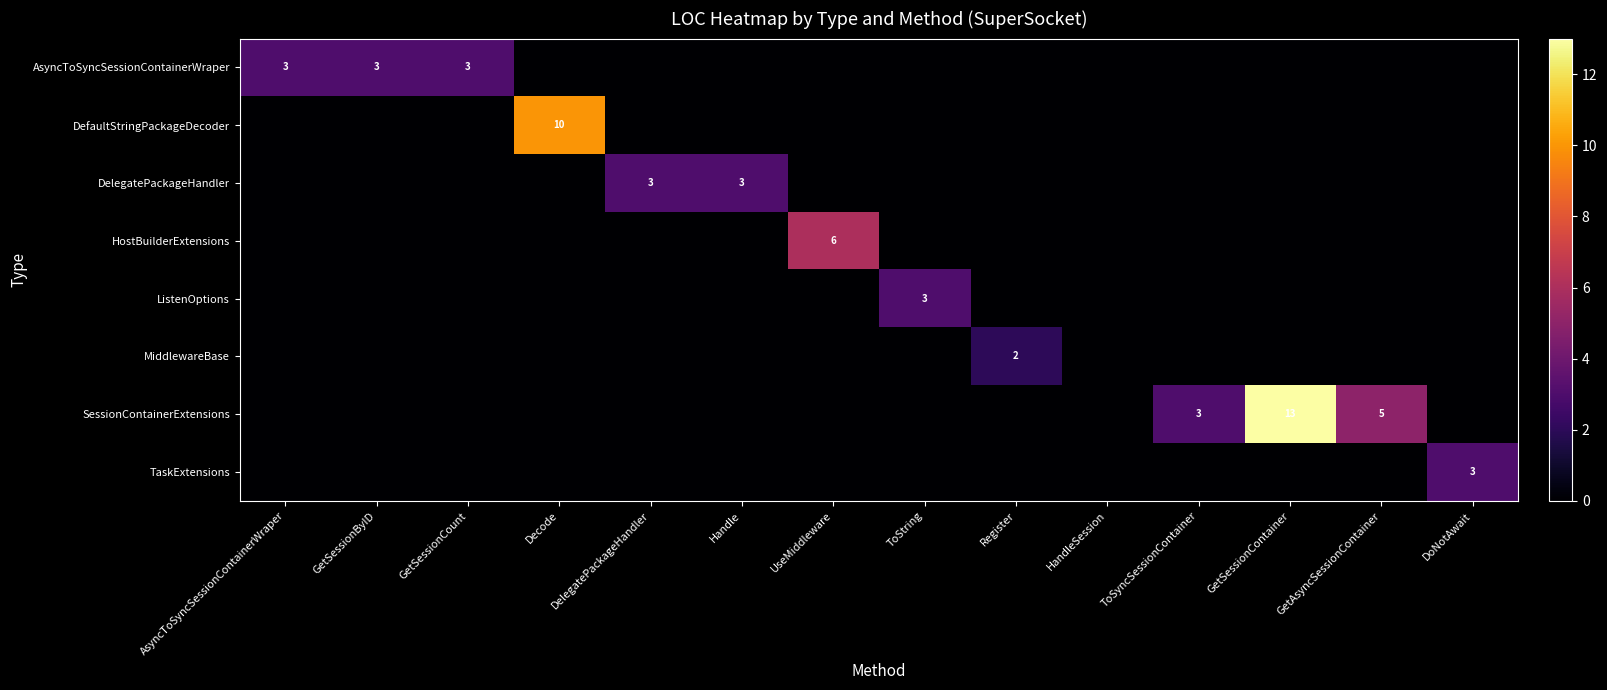

The DelegatePackageHandler series shows 3 at Handle. True or false?

True